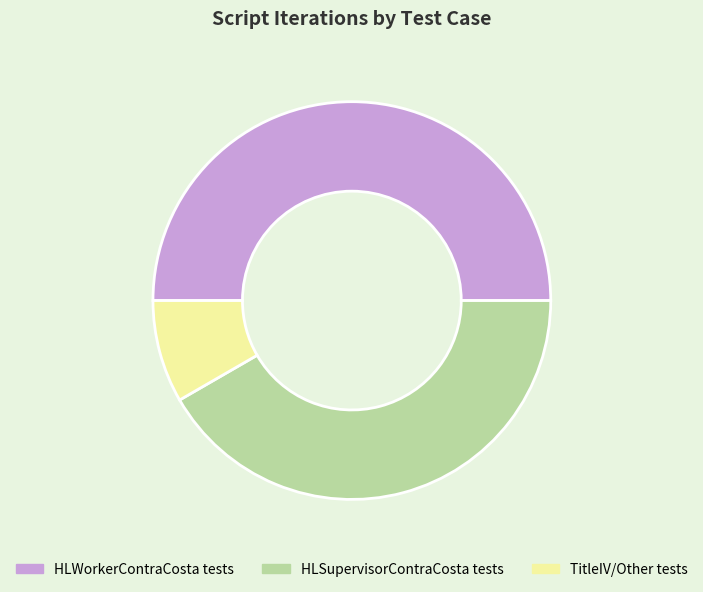

How many segments does this pie chart have?

3